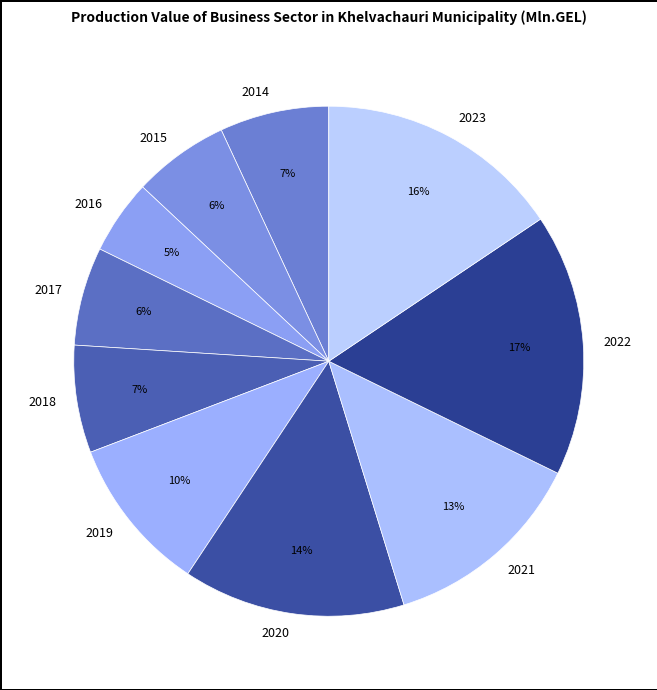

Combined, do 2017 and 2021 account for over 50%?

No